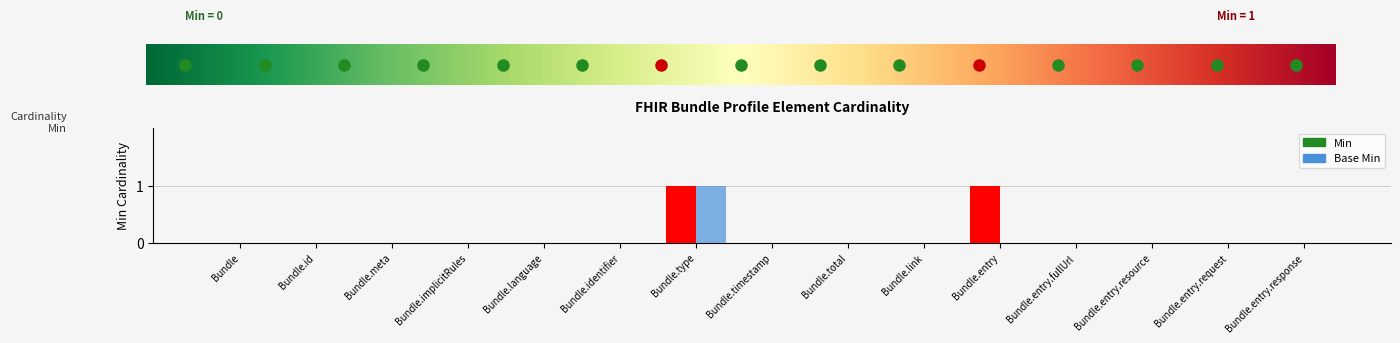

What are all the series names shown in the legend?

Min, Base Min